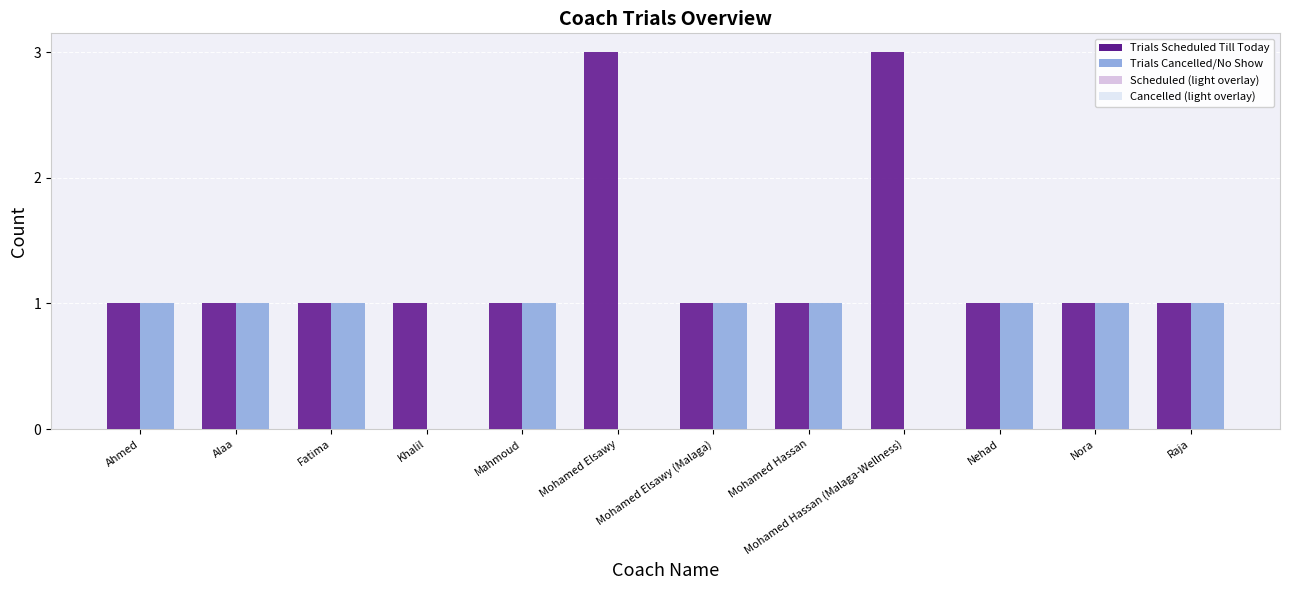

How many categories are shown in the chart?

12